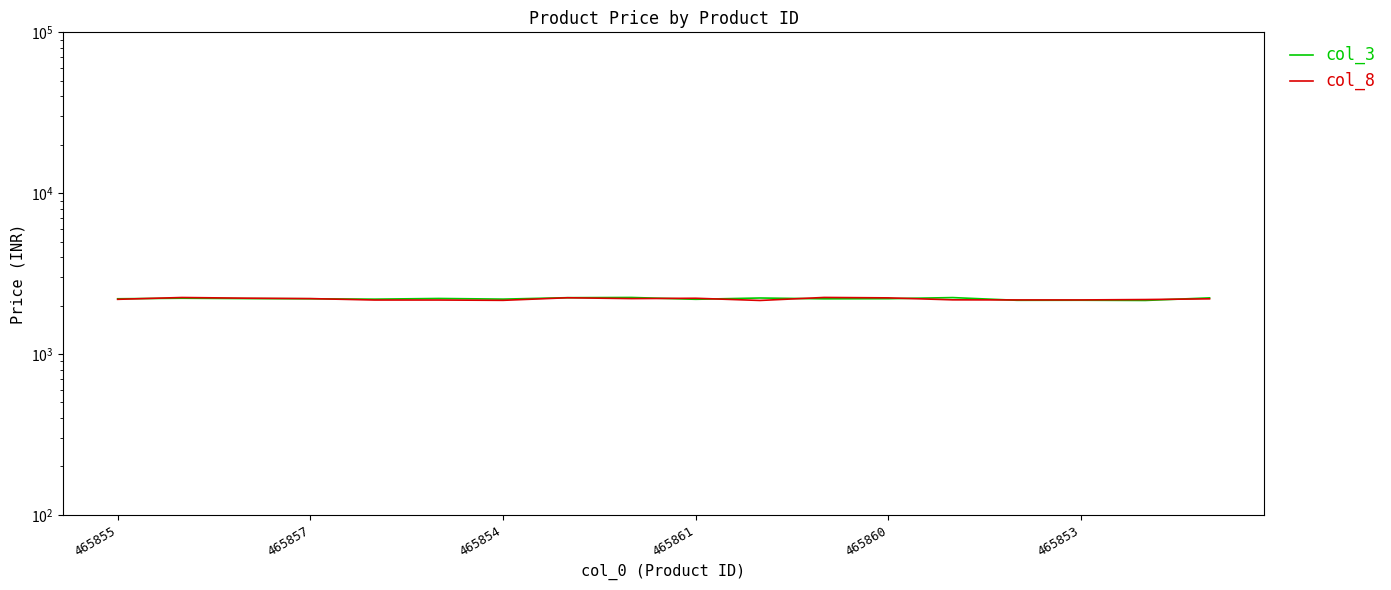

Reading left to right, transcribe all the data shown in this chart.

col_3: 2203.9	2220.5	2209.3	2203.5	2191.4	2213.6	2192.8	2238.2	2245.4	2187.3	2228.2	2201.9	2205.8	2241.6	2156.1	2157.7	2151.0	2232.3
col_8: 2186.5	2244.1	2222.2	2208.9	2164.6	2164.6	2154.8	2235.6	2209.1	2219.8	2151.1	2246.0	2232.2	2170.2	2167.2	2167.3	2179.4	2201.5